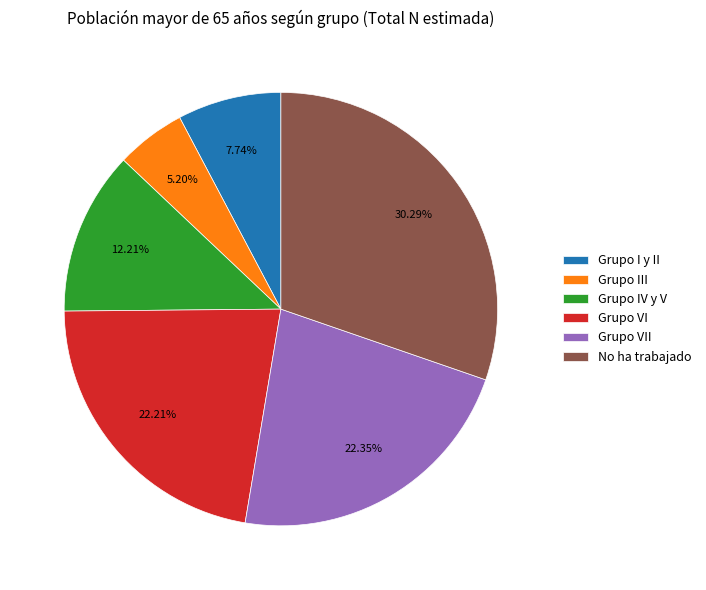

Is it true that Grupo VI is 22% of the pie?

True